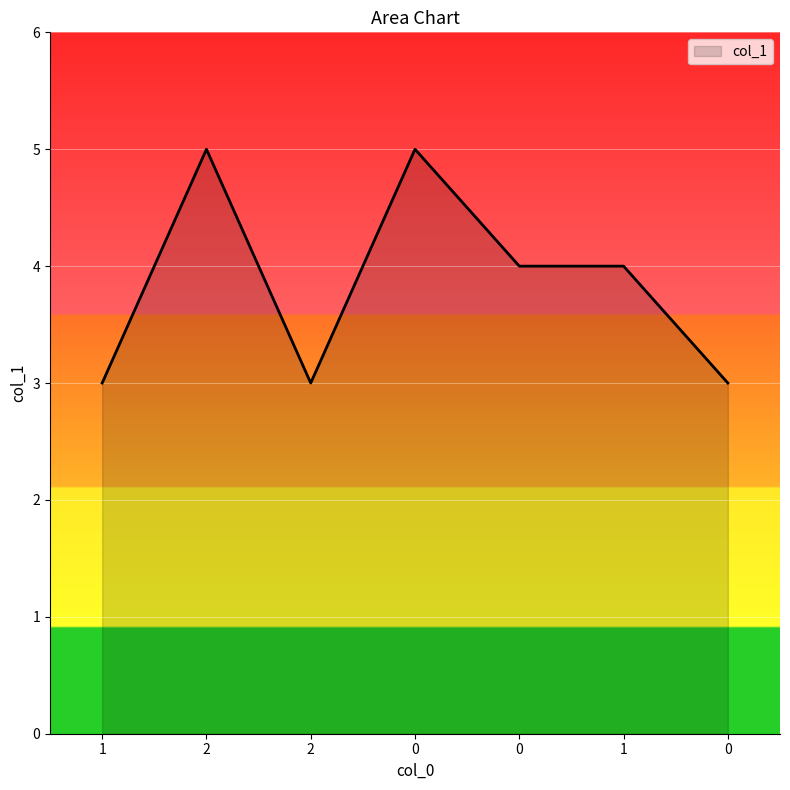

Does the chart have visible grid lines?

Yes